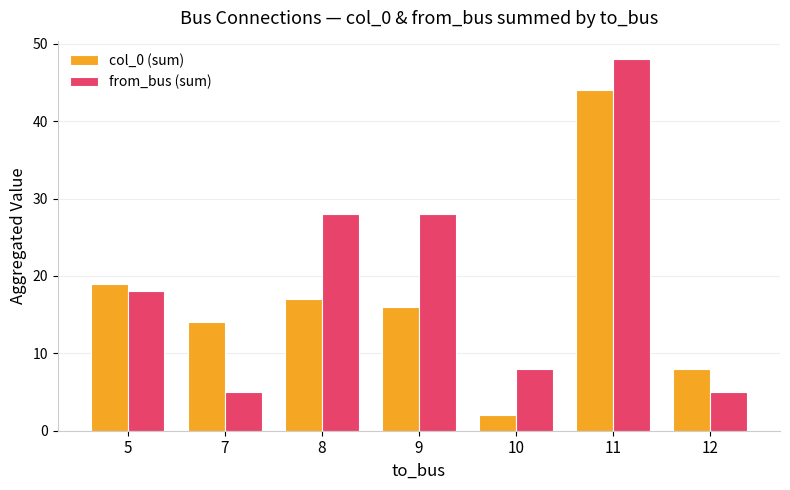

Does the chart contain any negative values?

No